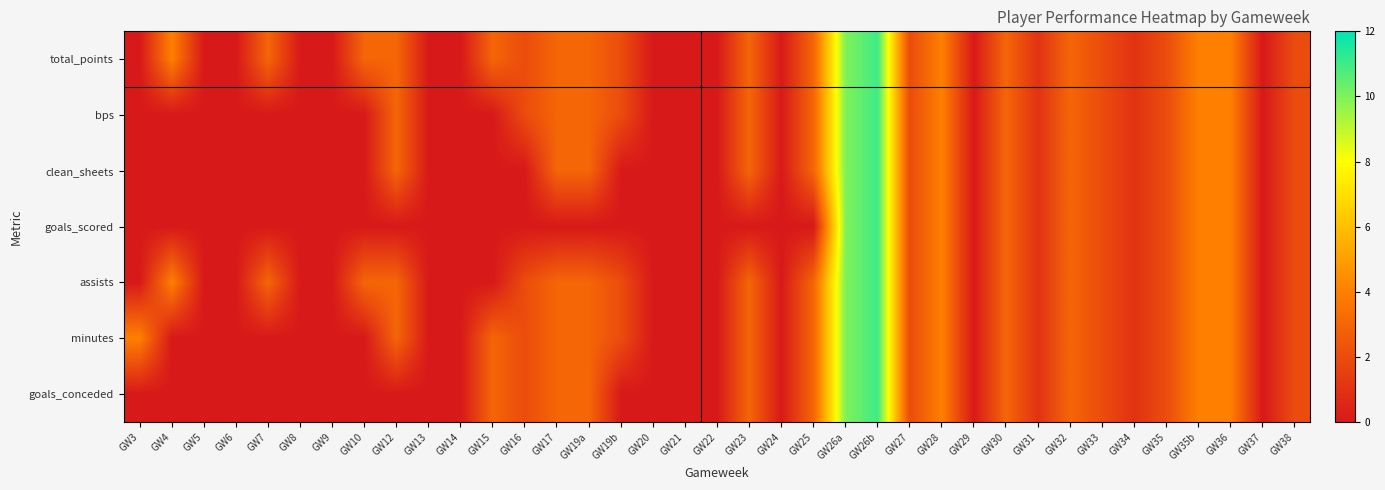

Rank the series by their maximum value, from lowest to highest.

total_points, bps, clean_sheets, goals_scored, assists, minutes, goals_conceded